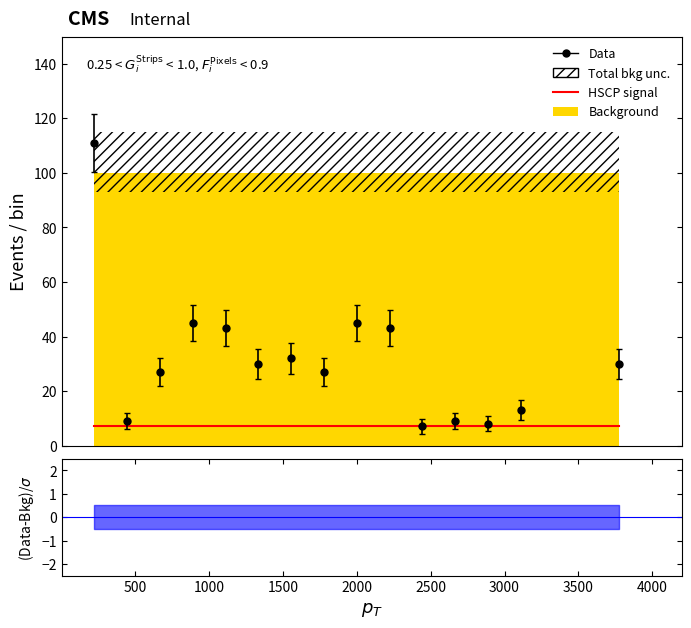

The value of Total bkg unc. lower at 13 is 93.0. True or false?

True